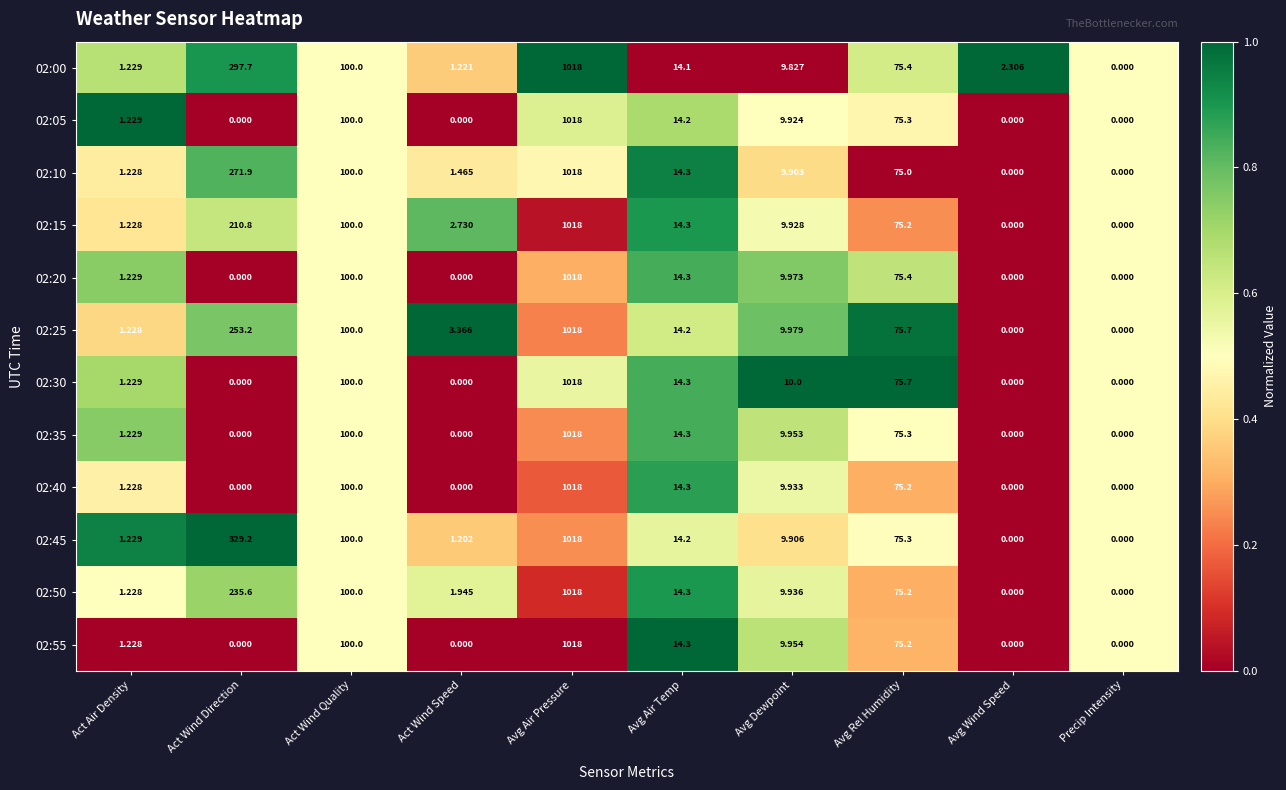

Which category has the highest value in the 02:35 series?

Avg Air Pressure